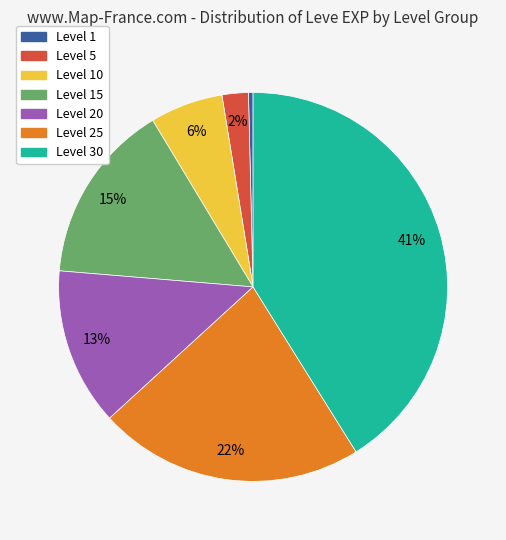

How many slices are in this pie chart?

7